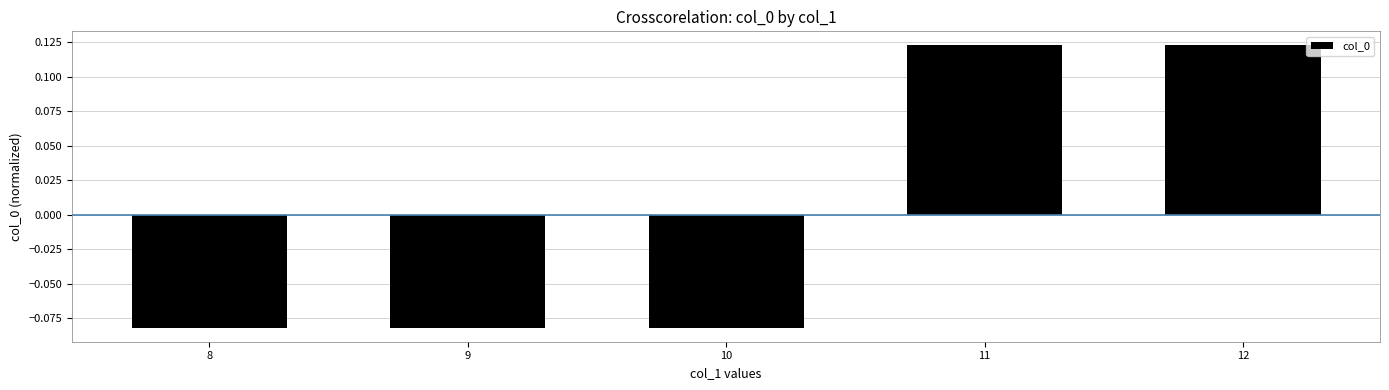

The value at 9 is -0.0. True or false?

False